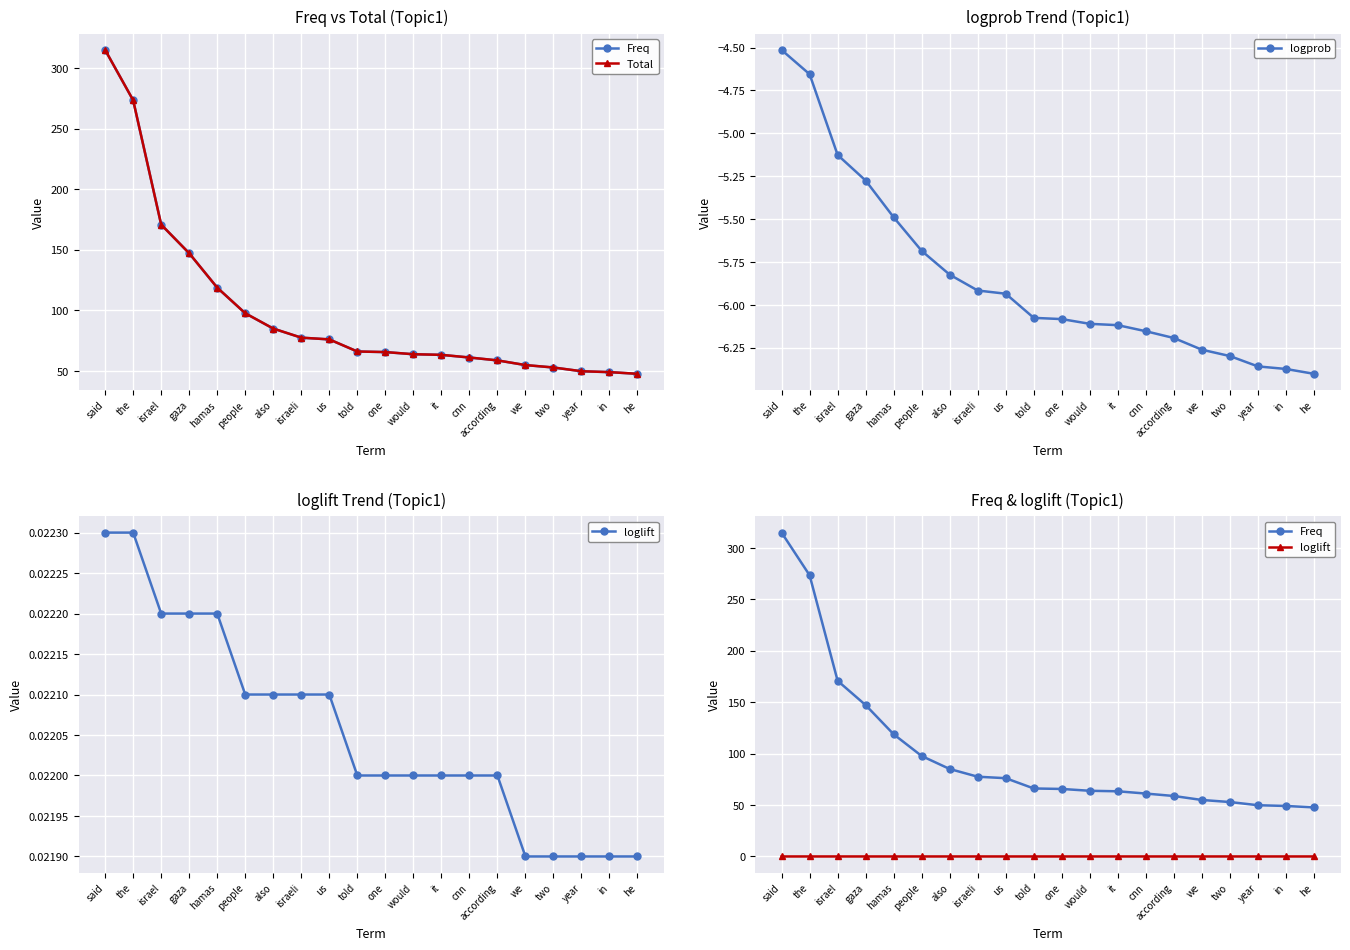

Which has a higher value, one or people?

people